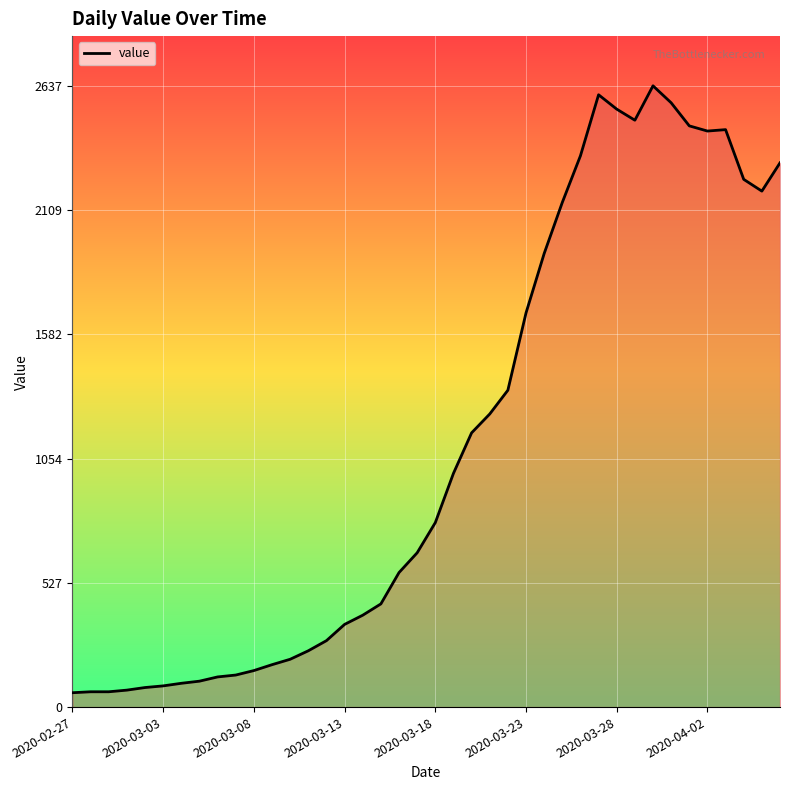

What is the maximum value shown in the chart?

2637